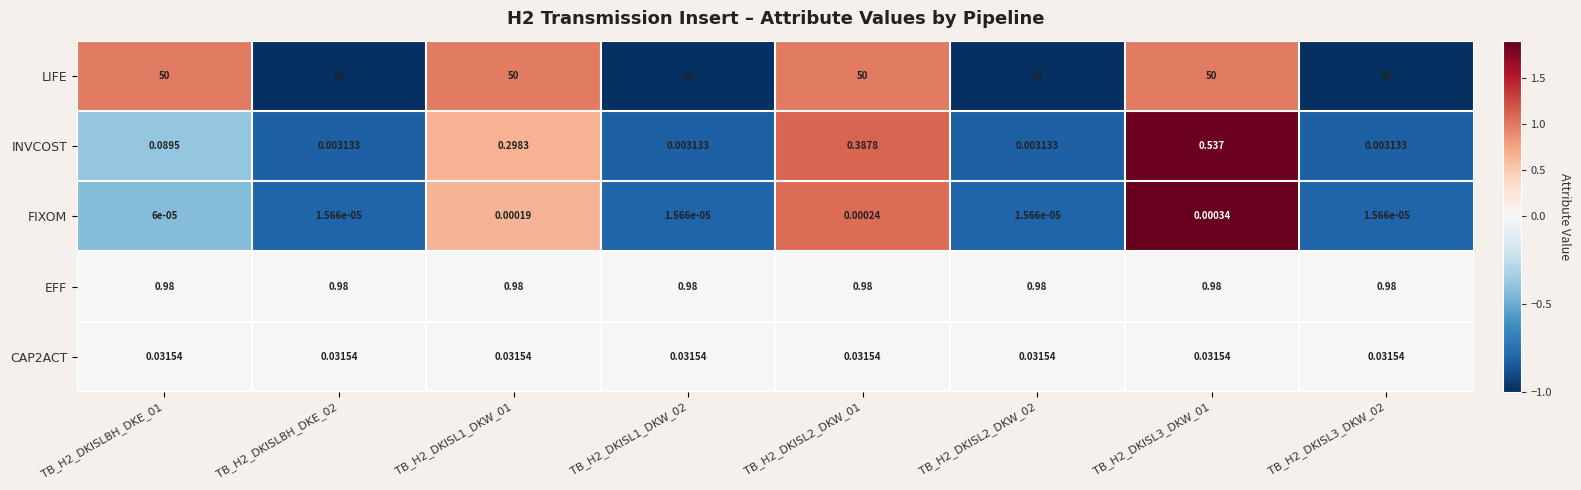

Is the value of CAP2ACT at TB_H2_DKISLBH_DKE_01 greater than the value of INVCOST at TB_H2_DKISLBH_DKE_02?

Yes